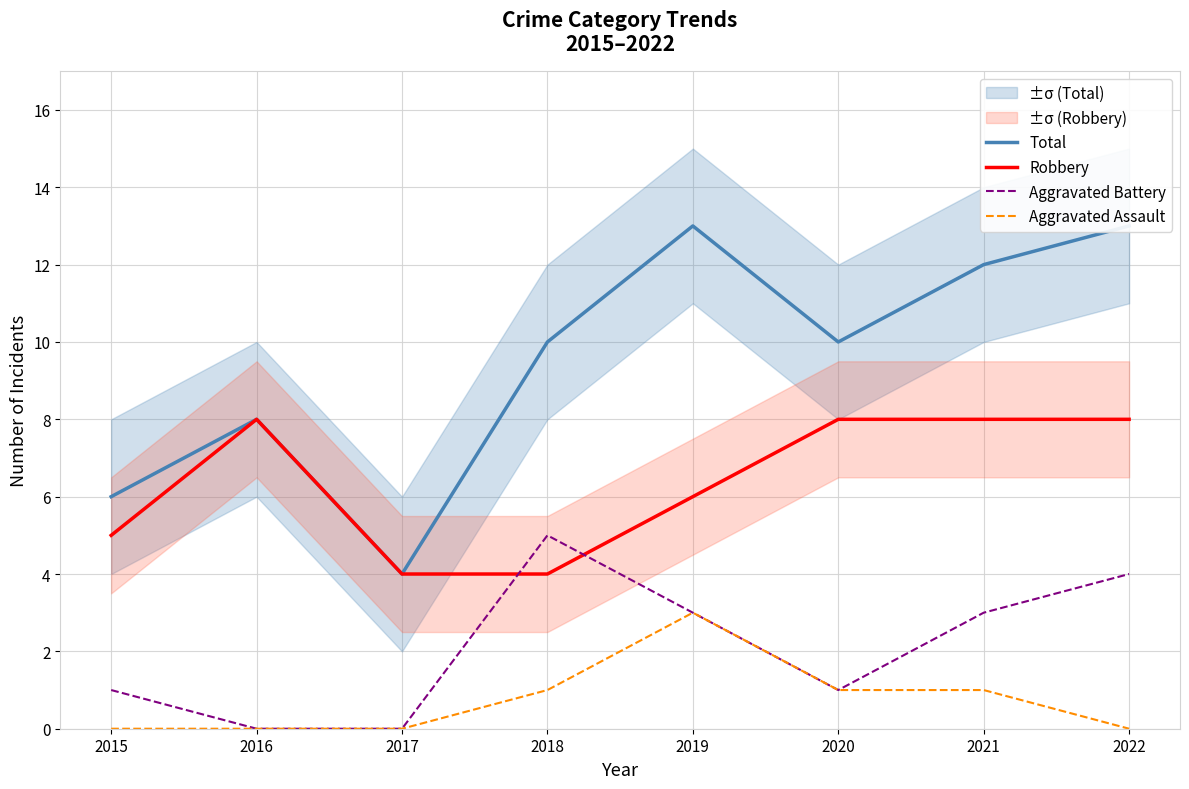

In Aggravated Assault, how many points are higher than both neighbors (excluding endpoints)?

1